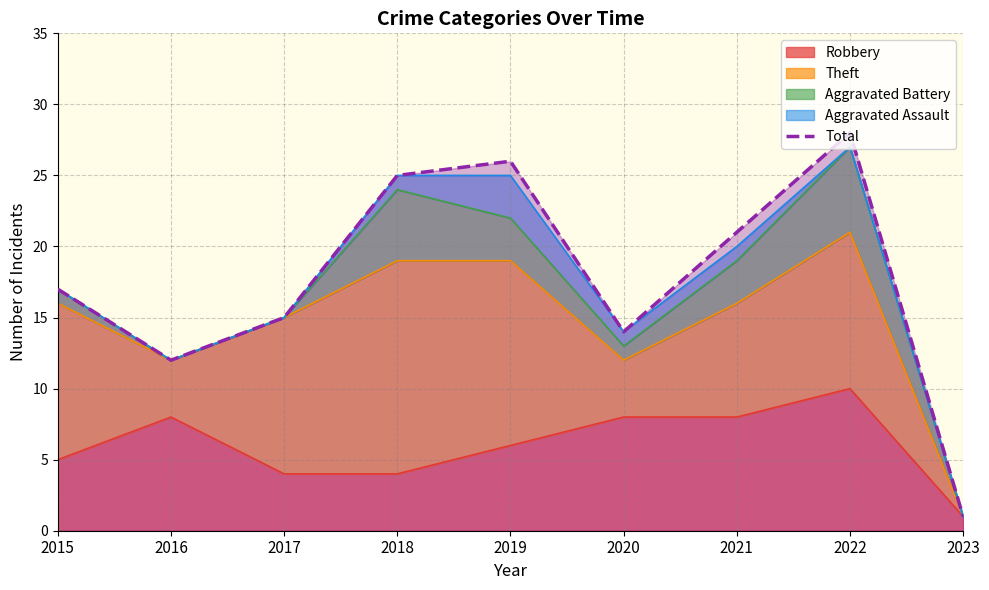

List the labels in order of value, largest first.

2022, 2019, 2018, 2021, 2015, 2017, 2020, 2016, 2023